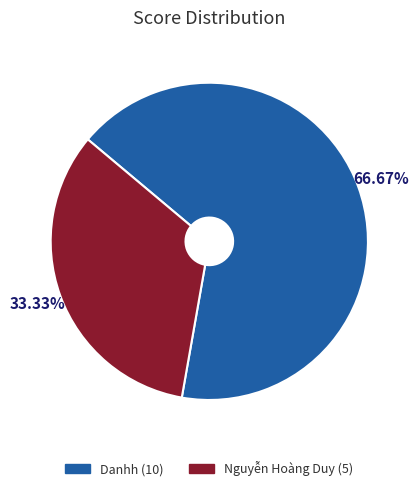

Is it true that Nguyễn Hoàng Duy is 33% of the pie?

True